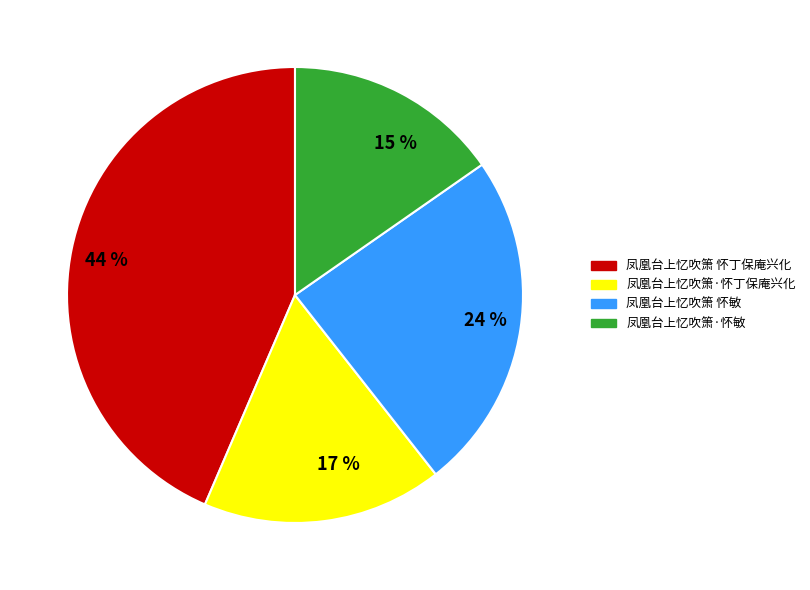

Count the number of slices in the pie.

4